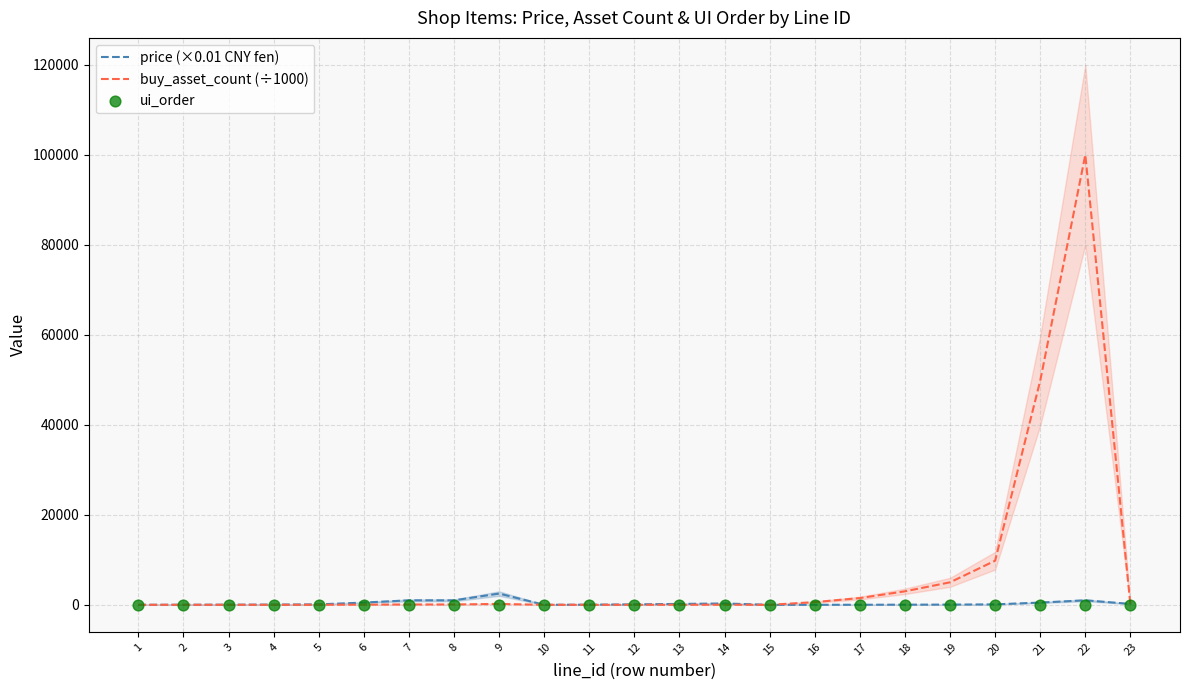

Which series has the widest spread of Y values?

buy_asset_count (÷1000)